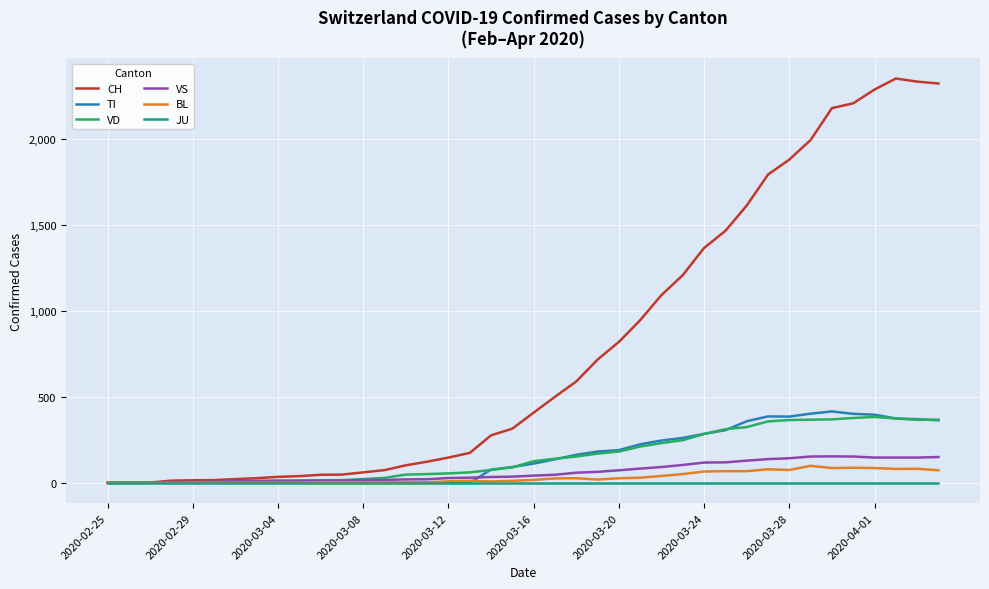

Which series has the largest total across all categories?

CH